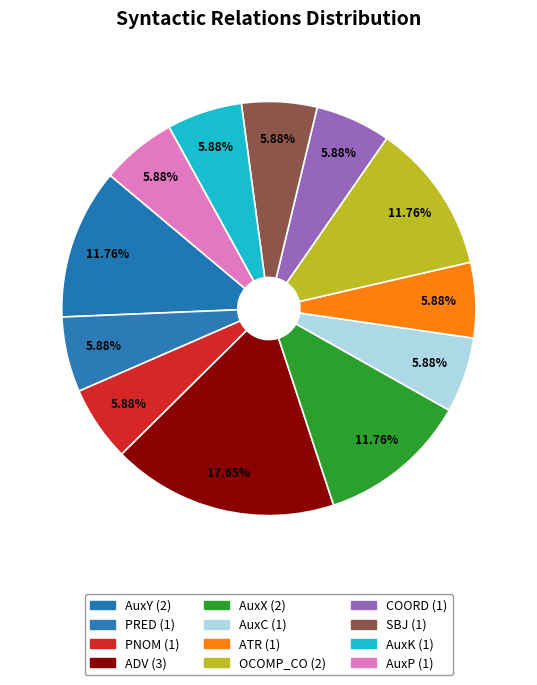

To the nearest percent, what is the difference between the largest and smallest slice percentages?

12%